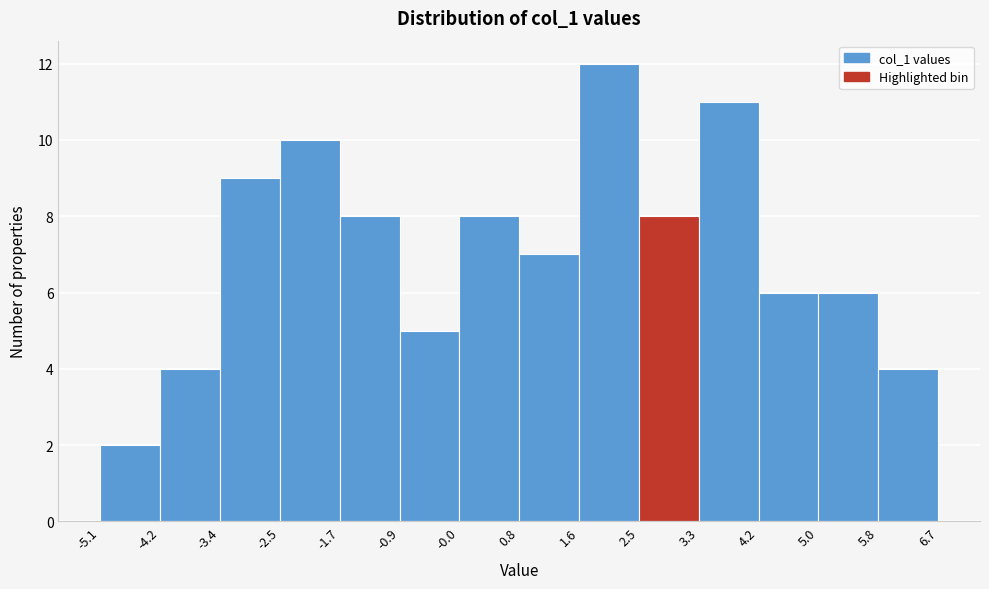

How tall is the bar that spans -4.2 to -3.4 on the x-axis? The values are not printed on the chart, so give them approximately, as read against the axis.

4